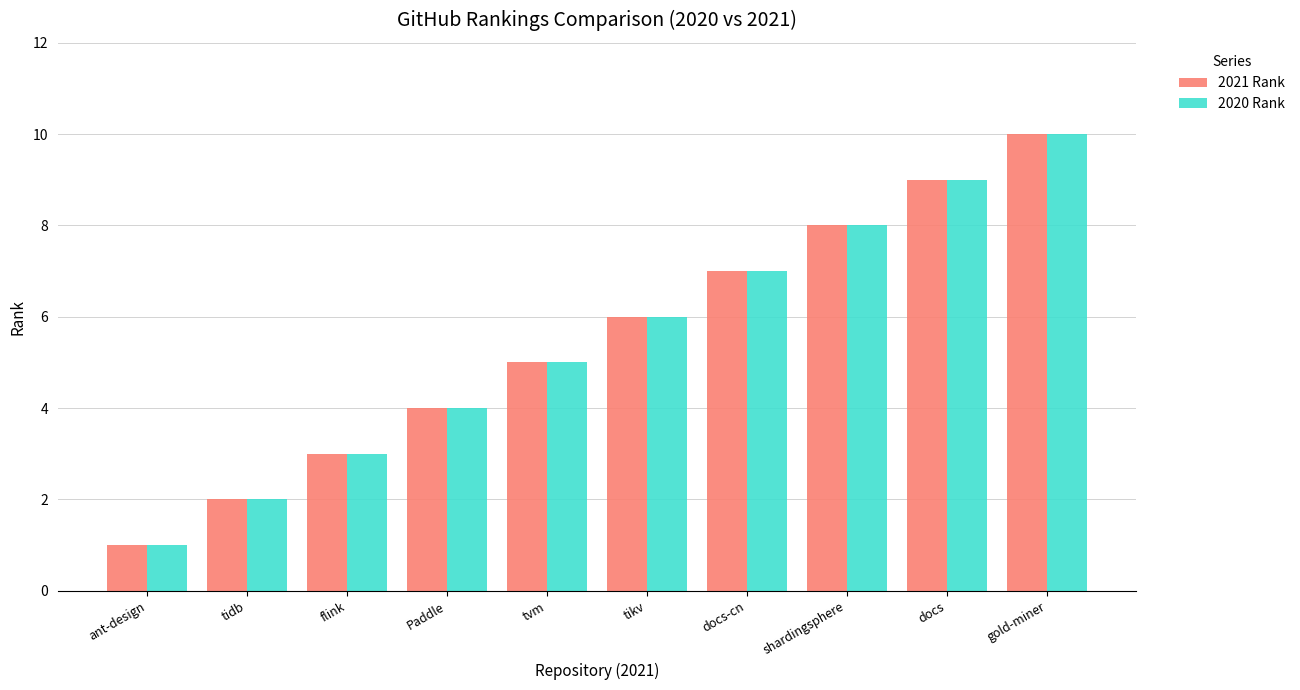

Where is 2020 Rank nearest to the value 5?

tvm